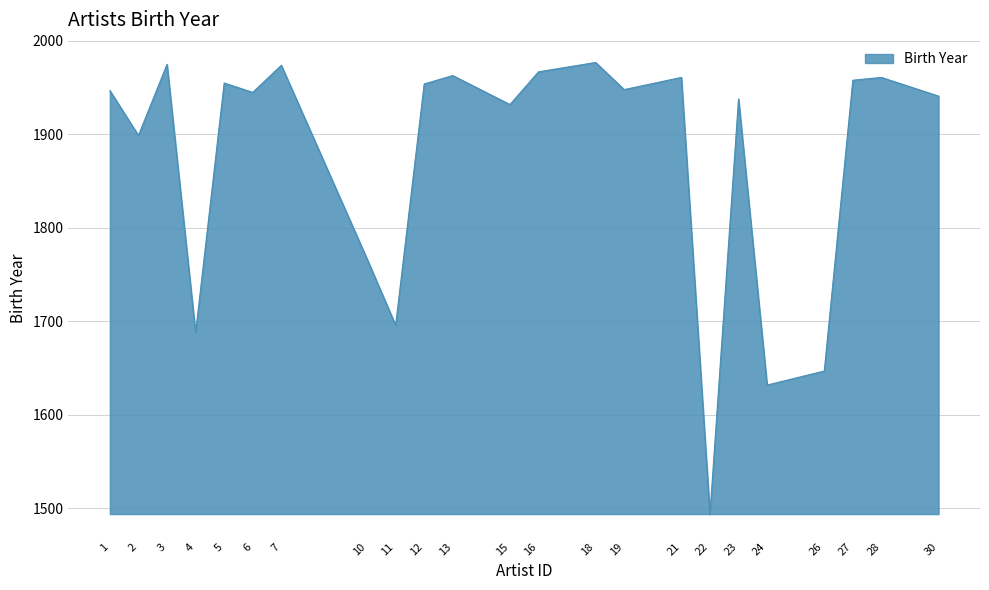

What value does the data have at 4?

1688